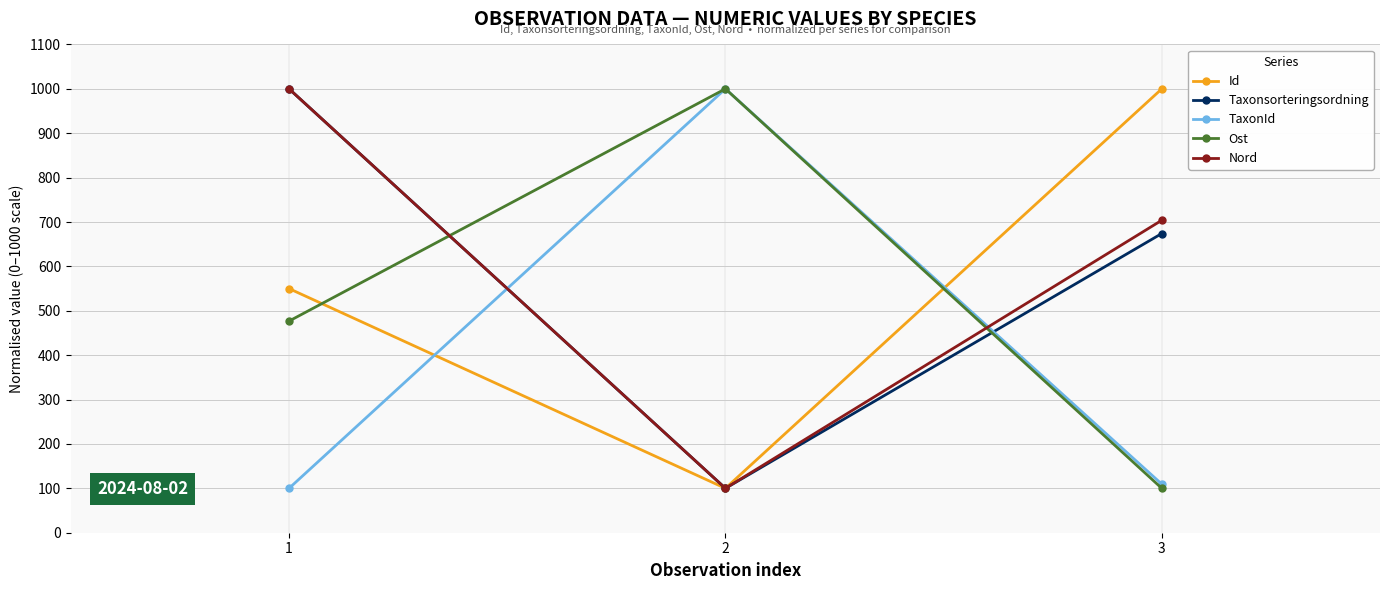

What is the sum of the Ost values at 2 and 1?

1476.7